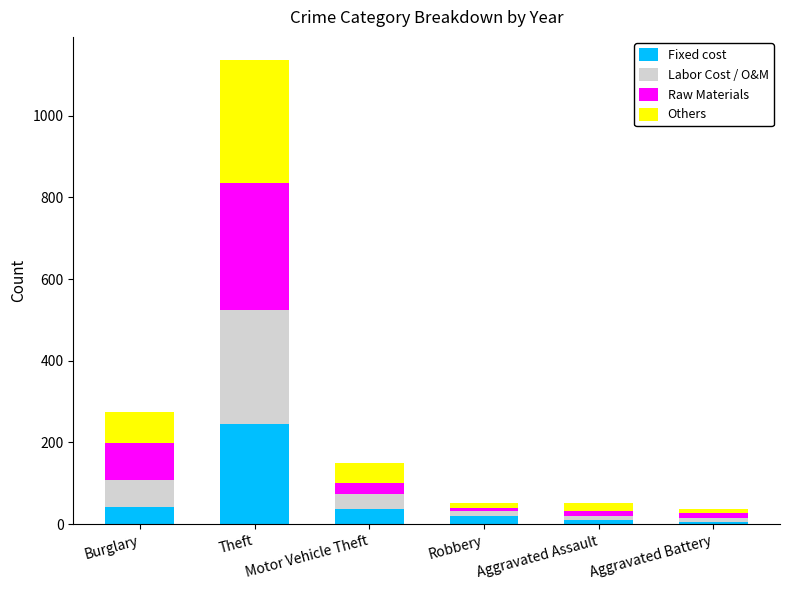

Which category has the highest value in the Fixed cost series?

Theft